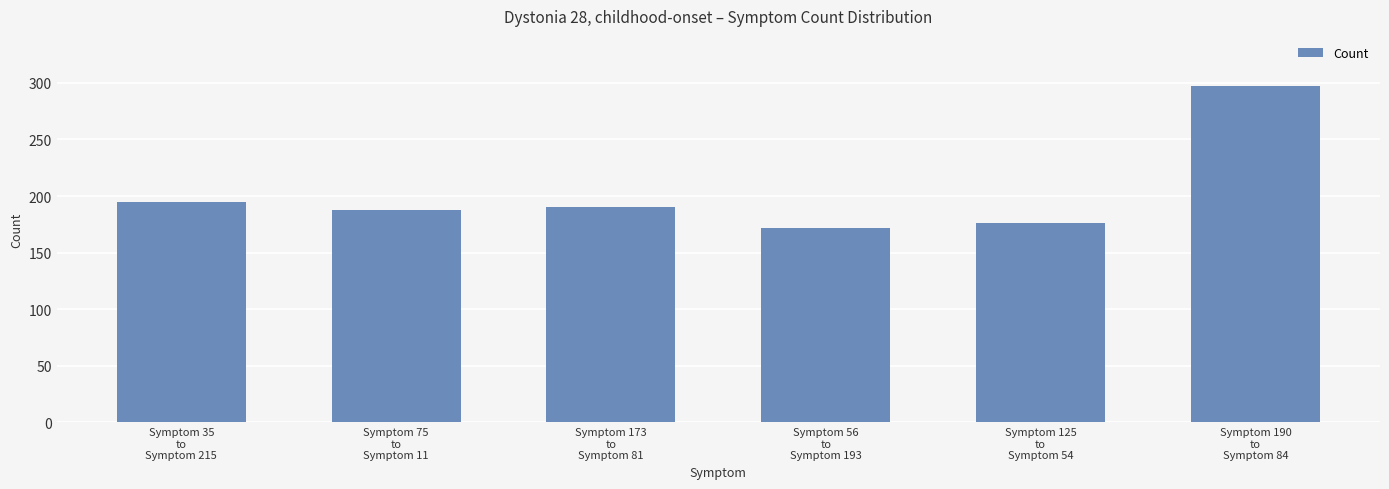

What is the minimum value shown in the chart?

172